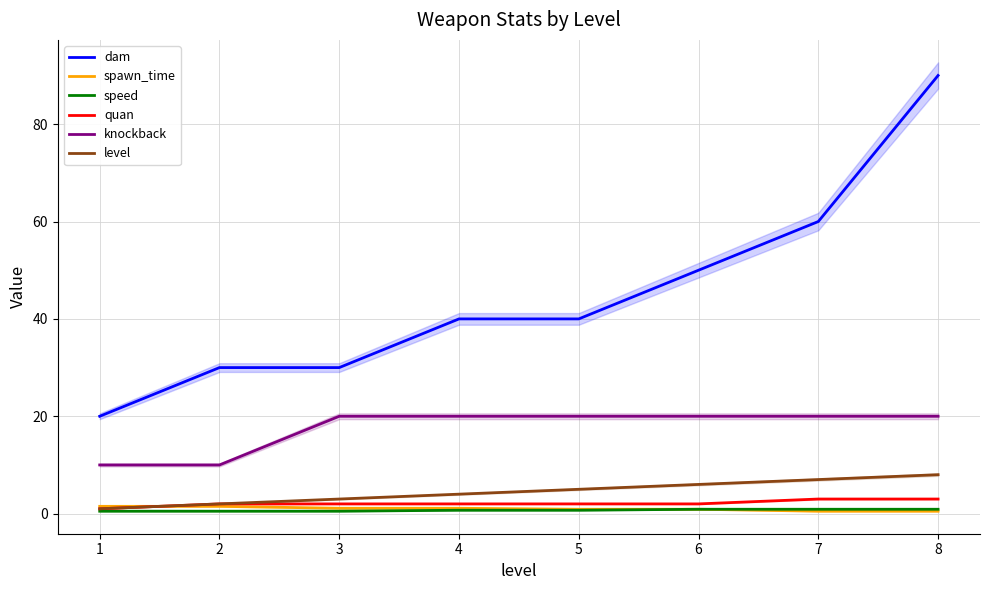

True or false: speed and spawn_time cross at least once.

False